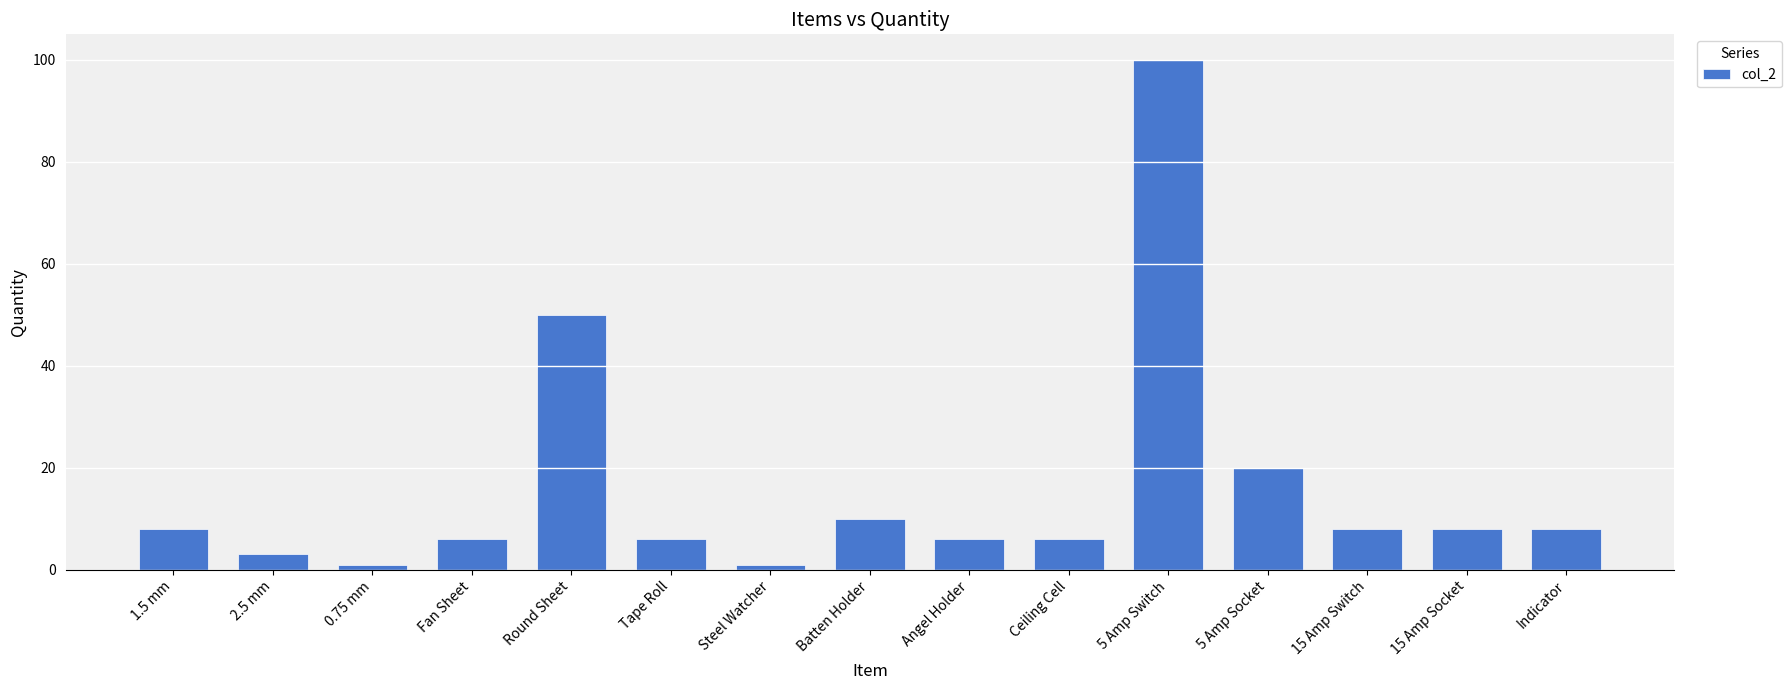

What is the label of the 7th bar from the right?

Angel Holder